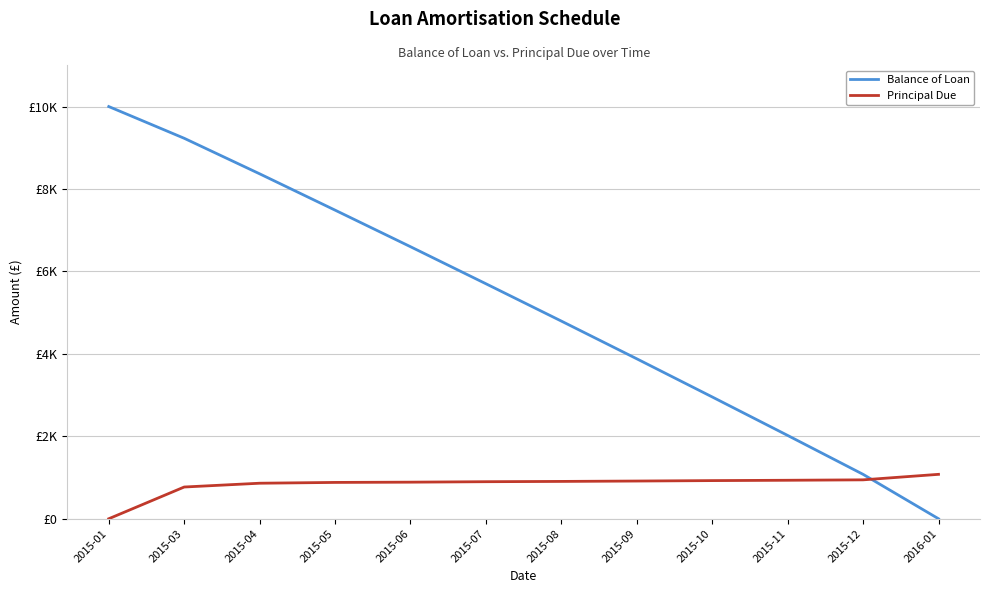

Which has a higher value, 2015-08 or 2016-01?

2015-08